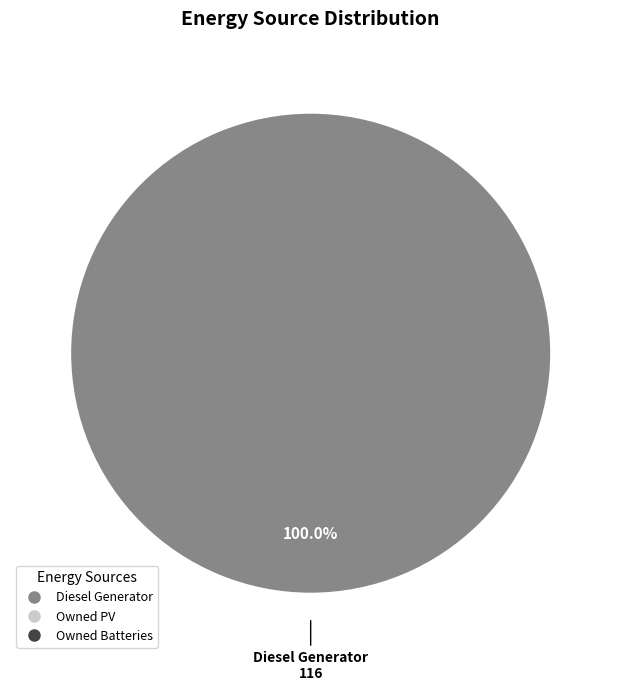

Does any single category account for the majority?

Yes